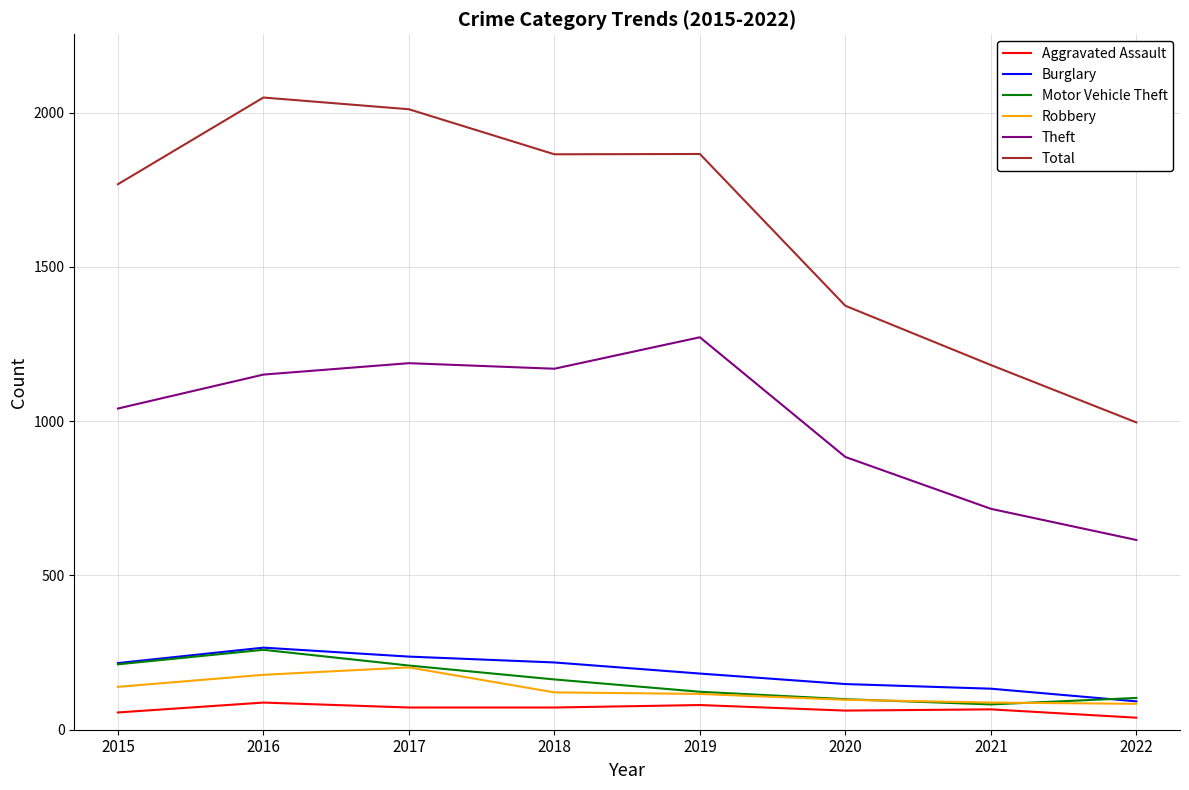

What is the highest value of the Motor Vehicle Theft series?

259